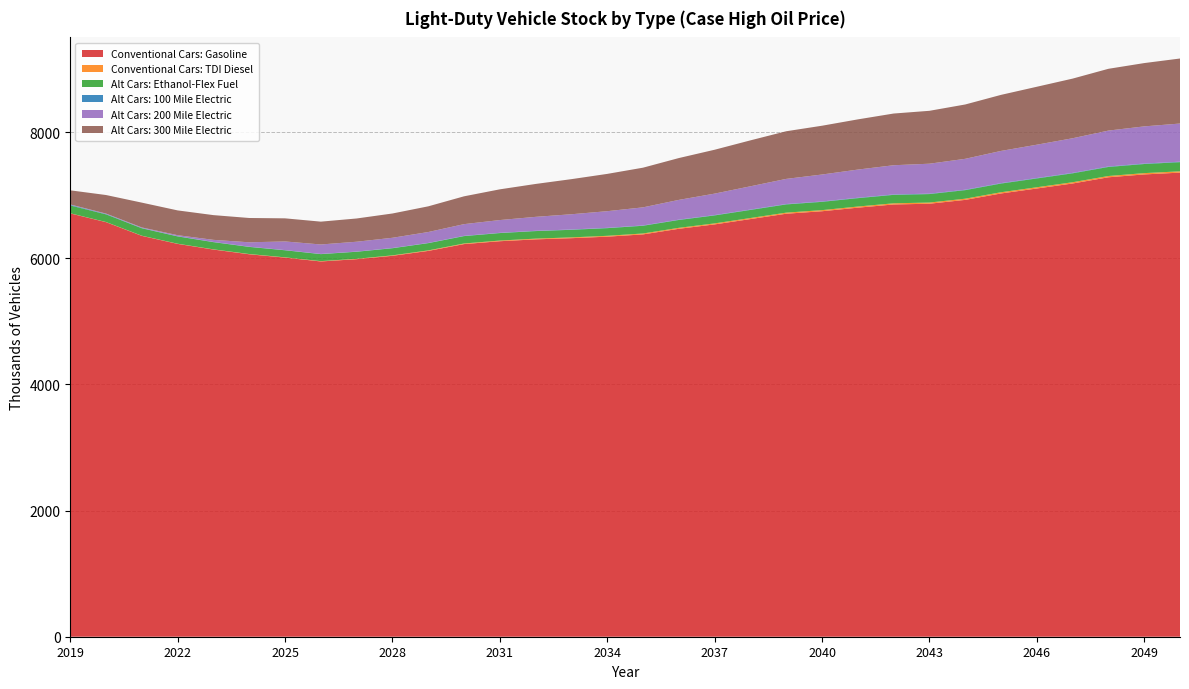

Reading right to left, extract all data points from this chart.

Conventional Cars: Gasoline: 7356.6	7328.0	7282.7	7184.3	7104.9	7026.3	6924.5	6863.7	6851.8	6801.1	6744.5	6705.1	6620.4	6535.9	6466.3	6377.5	6341.5	6317.5	6298.8	6269.2	6223.9	6115.7	6038.1	5984.6	5948.5	6009.2	6062.4	6137.2	6226.9	6354.1	6571.3	6710.0
Conventional Cars: TDI Diesel: 20.7	20.5	20.3	19.9	19.6	19.2	18.8	18.5	18.3	18.0	17.6	17.1	16.5	15.9	15.1	14.3	13.5	12.6	11.6	10.5	9.3	8.1	7.0	6.0	5.1	4.3	3.7	3.1	2.7	2.4	2.2	2.1
Alt Cars: Ethanol-Flex Fuel: 145.4	144.6	143.5	141.4	139.7	137.9	135.8	134.4	134.0	132.8	131.5	130.4	128.4	126.4	124.7	122.6	121.4	120.5	119.7	118.7	117.2	114.8	113.1	111.9	111.0	112.0	113.0	114.1	115.7	117.9	121.3	124.3
Alt Cars: 100 Mile Electric: 7.4	7.3	7.2	7.1	6.9	6.8	6.6	6.5	6.4	6.3	6.2	6.0	5.8	5.6	5.4	5.1	4.9	4.7	4.5	4.2	3.9	3.6	3.3	3.2	3.0	3.0	3.1	3.4	3.8	4.5	6.5	9.9
Alt Cars: 200 Mile Electric: 604.7	589.1	569.3	548.7	528.0	510.3	489.7	474.8	463.0	446.6	426.8	398.5	368.8	340.0	312.9	286.5	264.0	241.6	221.0	202.1	185.6	172.8	162.3	155.7	150.0	137.0	69.9	33.0	15.8	8.5	6.0	5.8
Alt Cars: 300 Mile Electric: 1030.9	1003.5	979.4	945.4	918.6	888.6	861.4	838.5	819.6	795.8	773.5	755.3	728.1	695.6	663.2	628.9	591.1	556.4	521.5	487.1	441.1	407.2	385.1	368.5	361.9	366.4	385.3	392.0	392.8	393.5	294.2	223.9